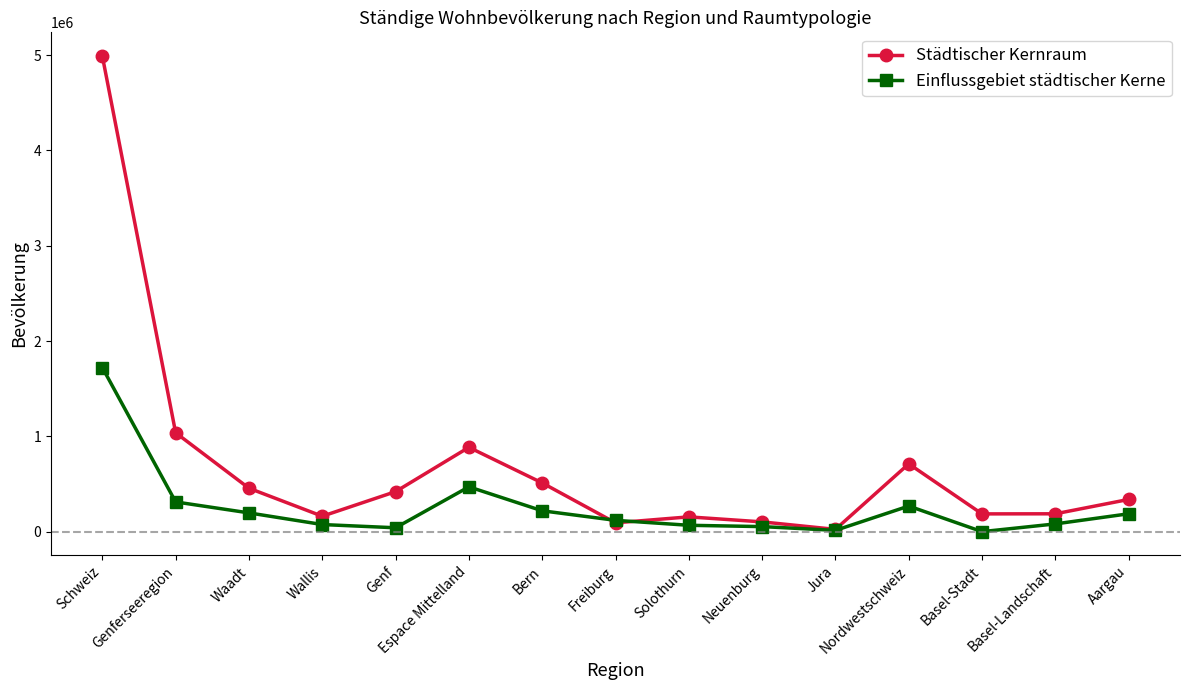

How many data points in Einflussgebiet städtischer Kerne are less than 118672?

7